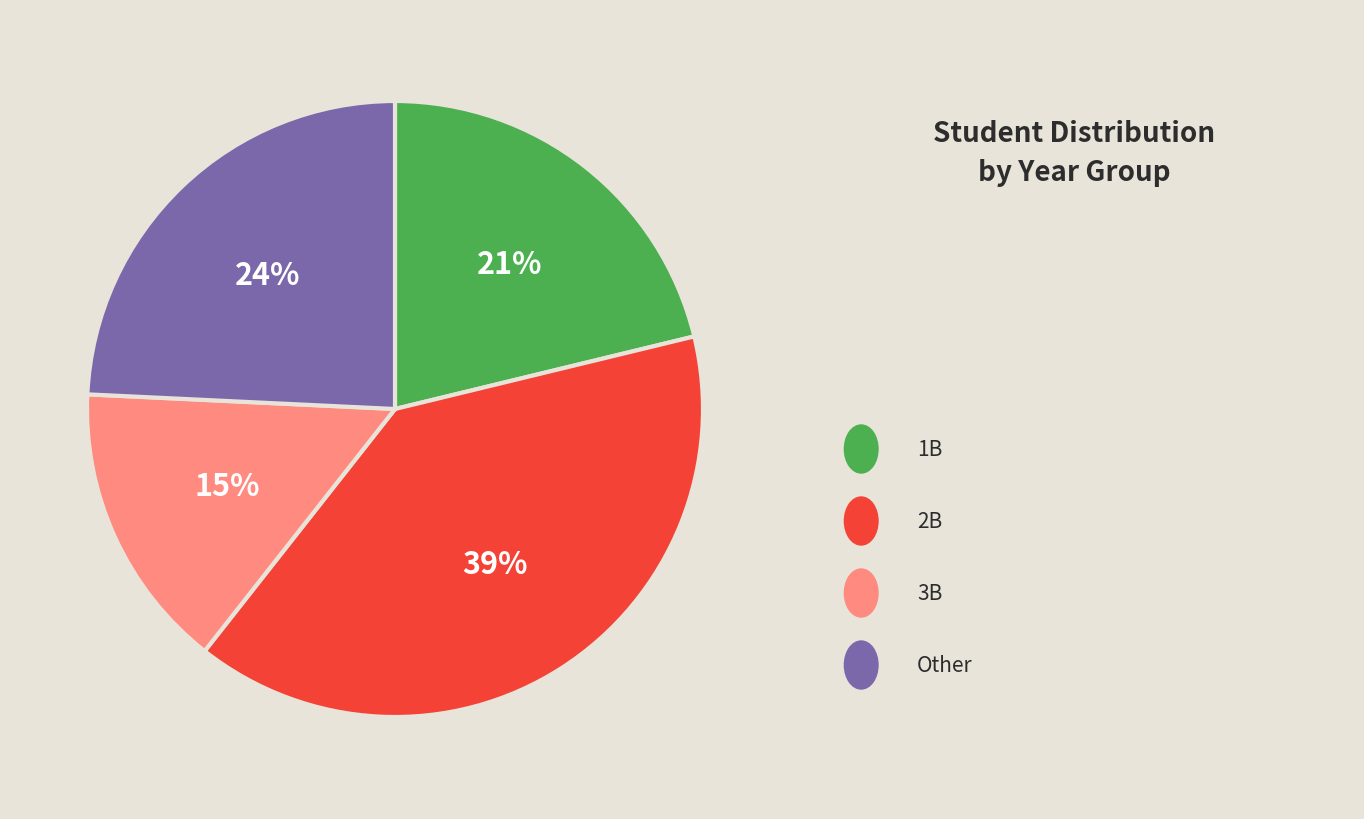

Is there a majority slice in this chart?

No